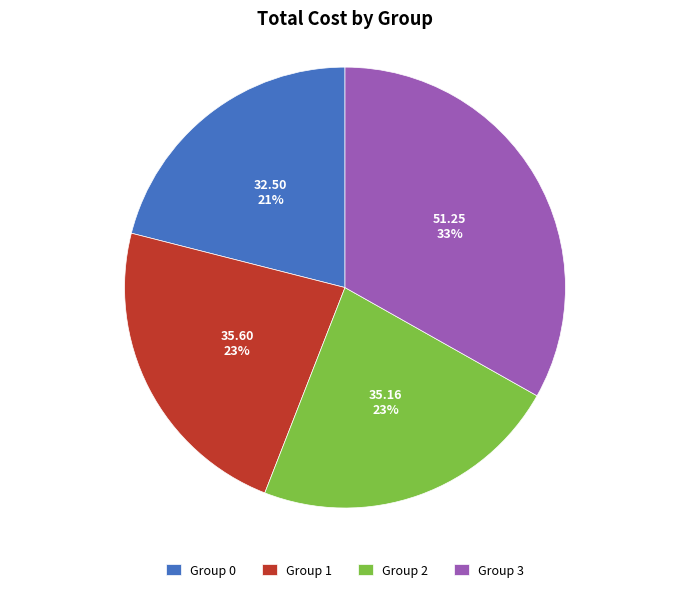

Which category has the biggest portion of the pie?

Group 3